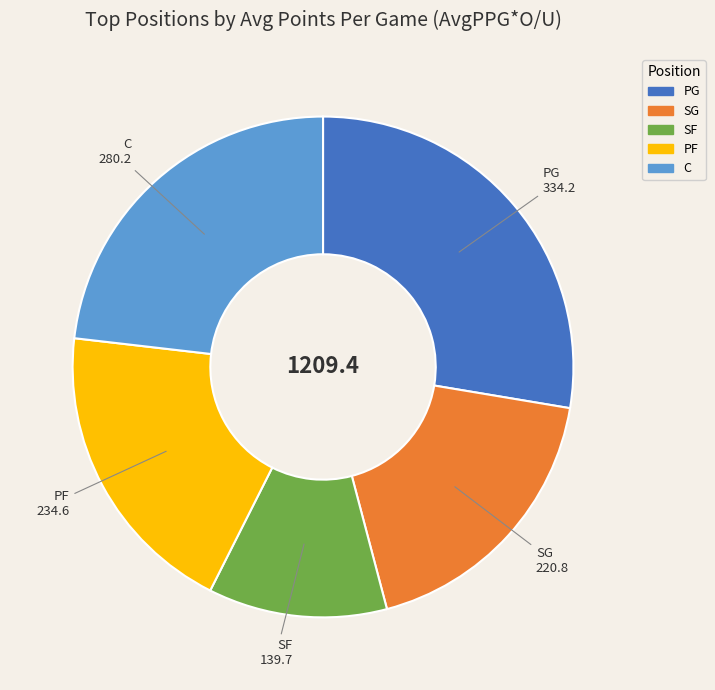

How many segments does this pie chart have?

5